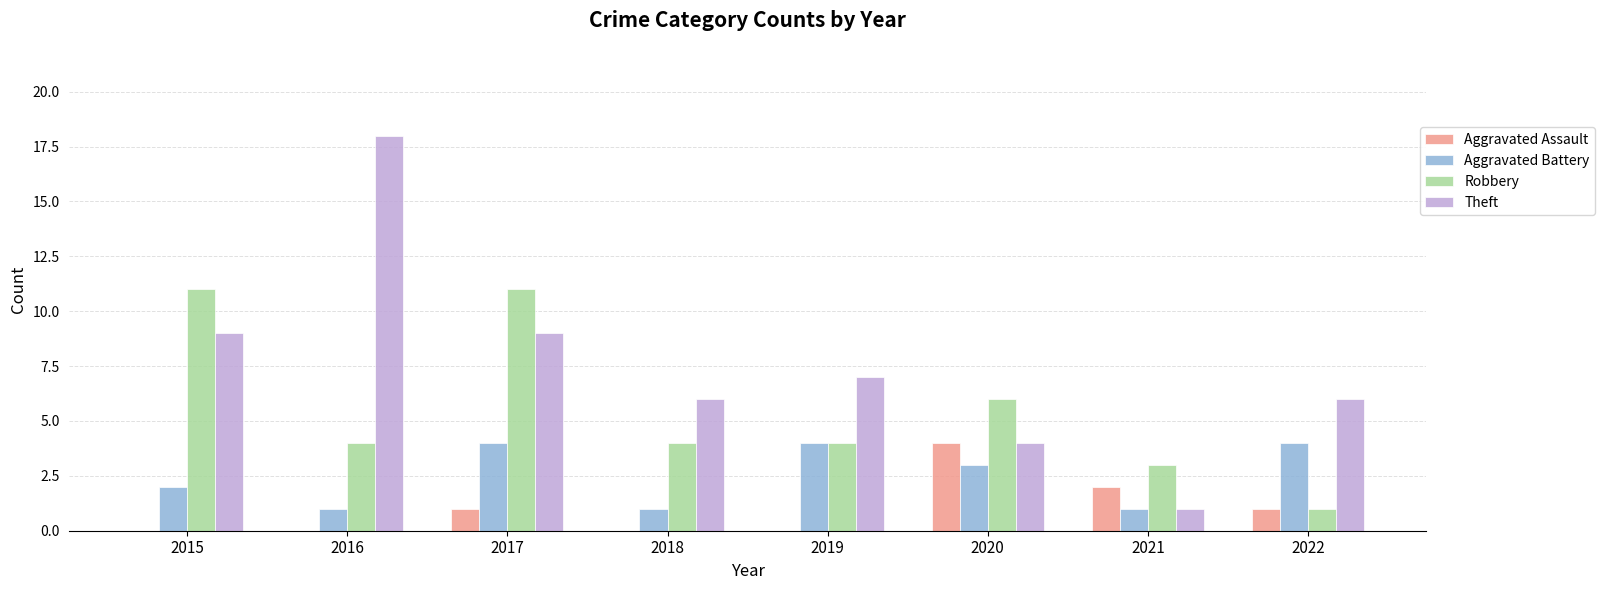

At which label does Theft first exceed 7?

2015